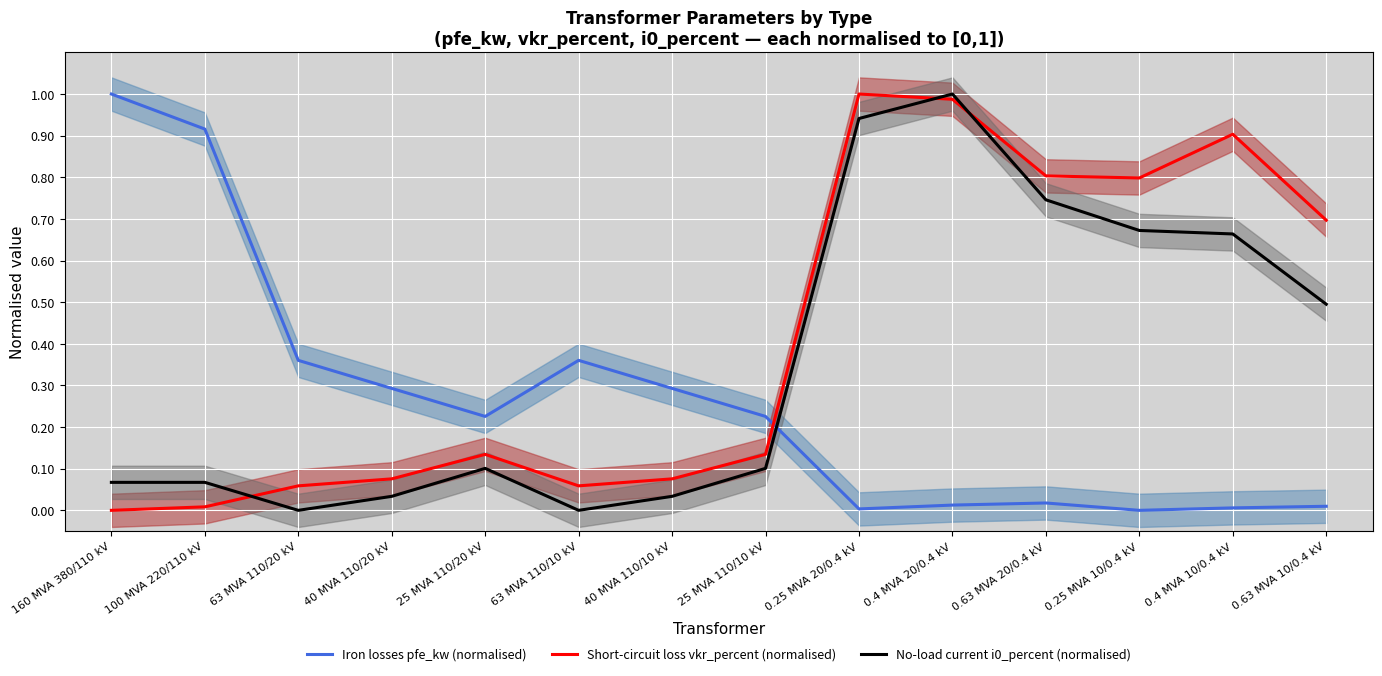

The value of No-load current i0_percent (normalised) at 40 MVA 110/20 kV is 0.0. True or false?

False